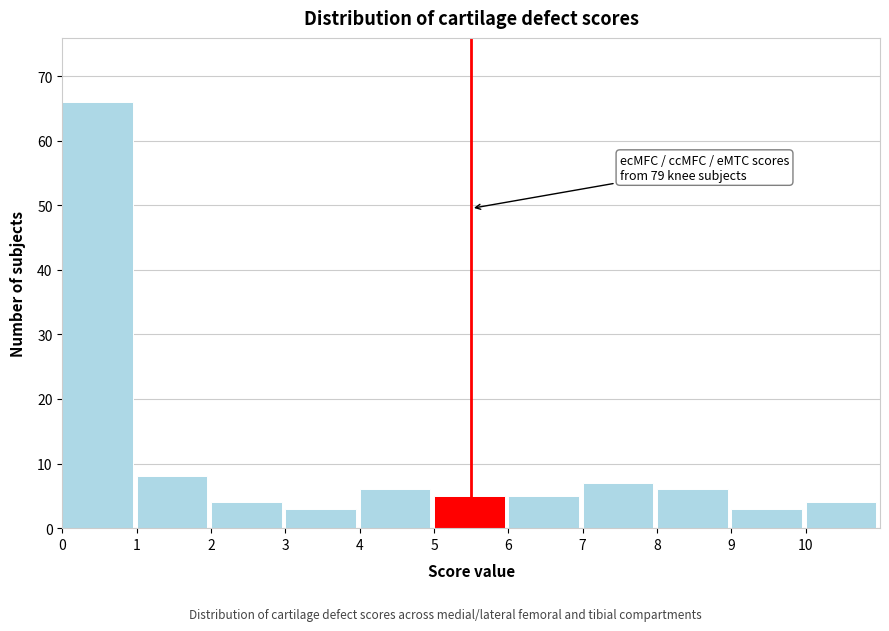

Reading left to right, extract all data points from this chart.

66	8	4	3	6	5	5	7	6	3	4